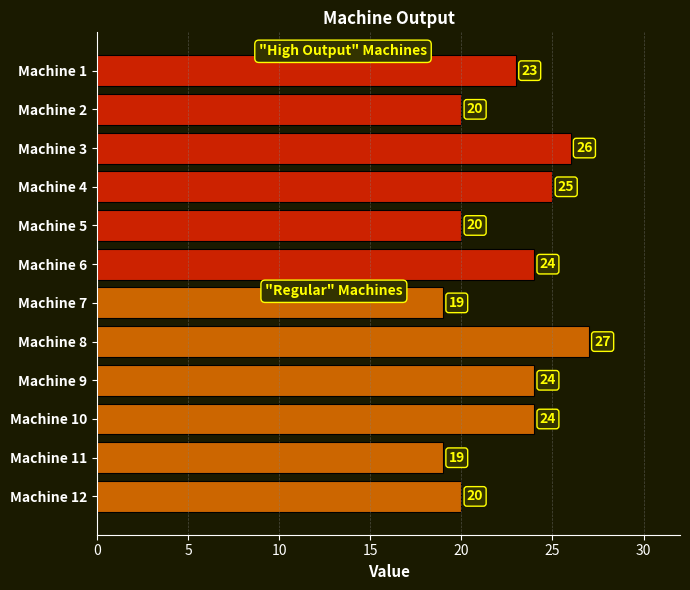

Reading bottom to top, what are all the values shown in this chart?

20	19	24	24	27	19	24	20	25	26	20	23